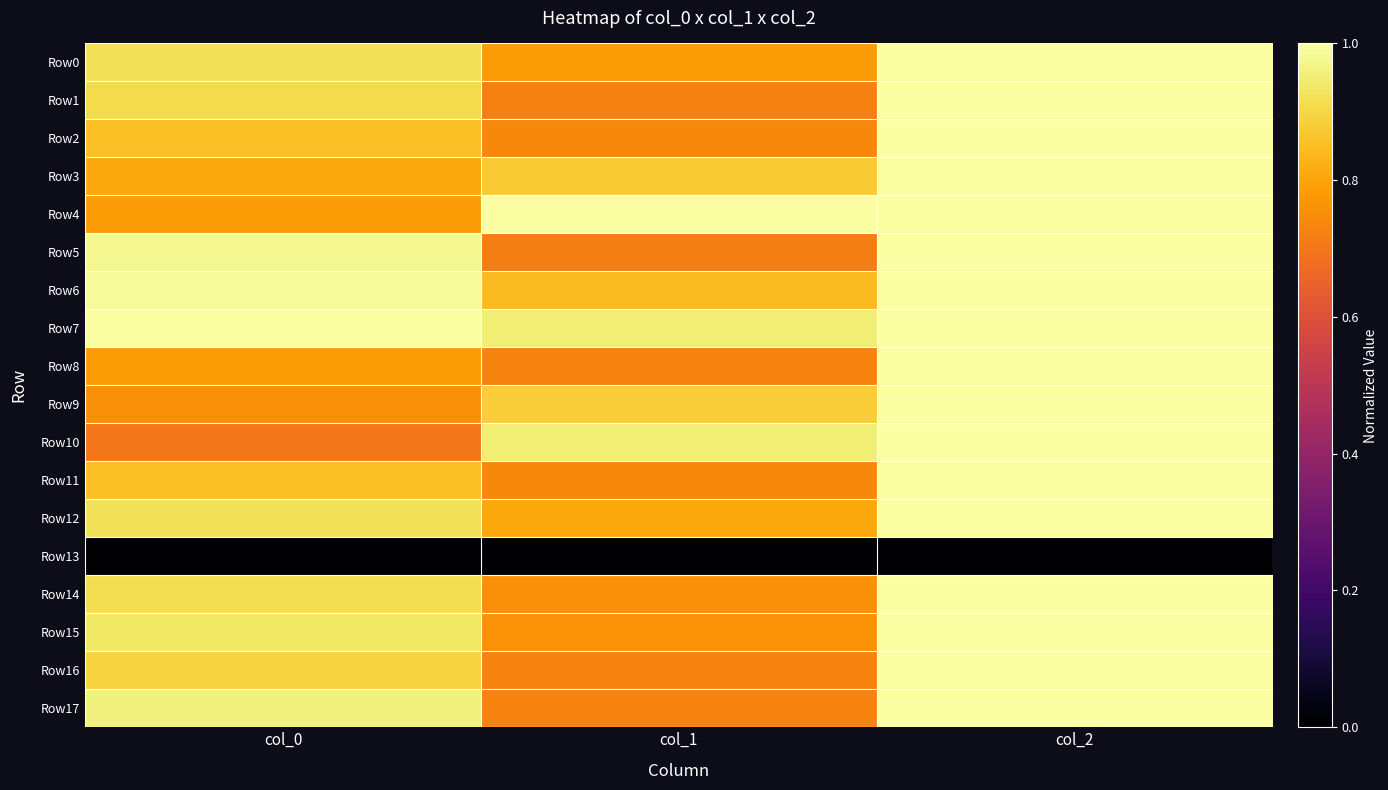

Reading left to right, what are all the values shown in this chart?

Row0: col_0=0.9	col_1=0.8	col_2=1.0
Row1: col_0=0.9	col_1=0.7	col_2=1.0
Row2: col_0=0.9	col_1=0.7	col_2=1.0
Row3: col_0=0.8	col_1=0.9	col_2=1.0
Row4: col_0=0.8	col_1=1.0	col_2=1.0
Row5: col_0=1.0	col_1=0.7	col_2=1.0
Row6: col_0=1.0	col_1=0.8	col_2=1.0
Row7: col_0=1.0	col_1=1.0	col_2=1.0
Row8: col_0=0.8	col_1=0.7	col_2=1.0
Row9: col_0=0.8	col_1=0.9	col_2=1.0
Row10: col_0=0.7	col_1=1.0	col_2=1.0
Row11: col_0=0.9	col_1=0.7	col_2=1.0
Row12: col_0=0.9	col_1=0.8	col_2=1.0
Row13: col_0=0.0	col_1=0.0	col_2=0.0
Row14: col_0=0.9	col_1=0.8	col_2=1.0
Row15: col_0=0.9	col_1=0.8	col_2=1.0
Row16: col_0=0.9	col_1=0.7	col_2=1.0
Row17: col_0=1.0	col_1=0.7	col_2=1.0